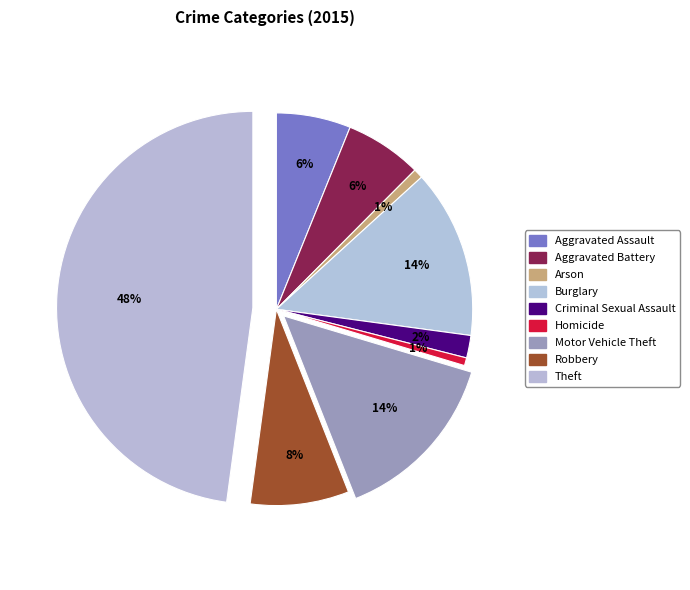

What is the largest slice in the pie chart?

Theft